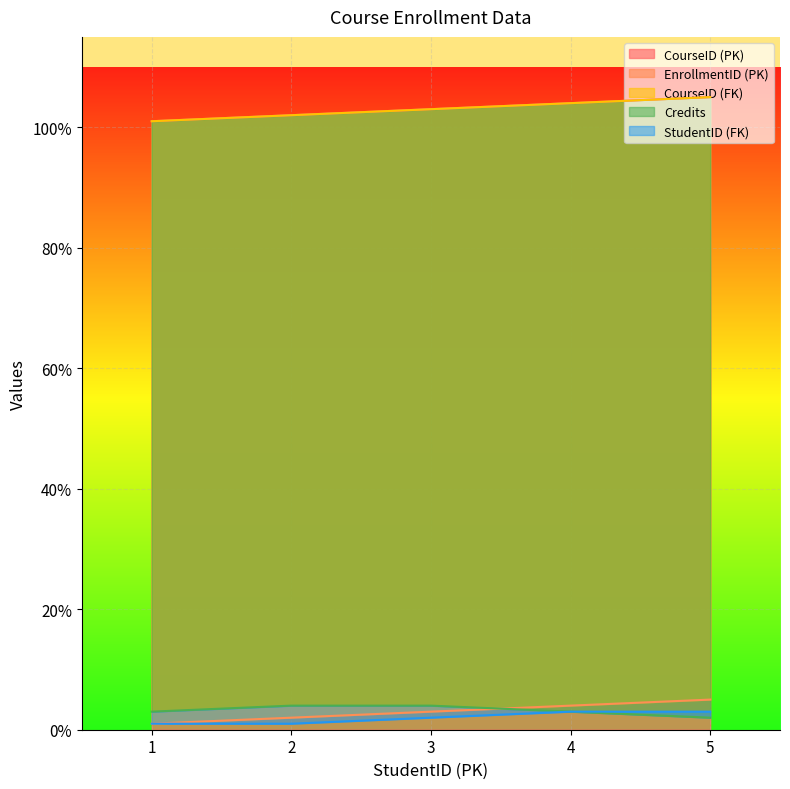

True or false: Credits and CourseID (FK) cross at least once.

False